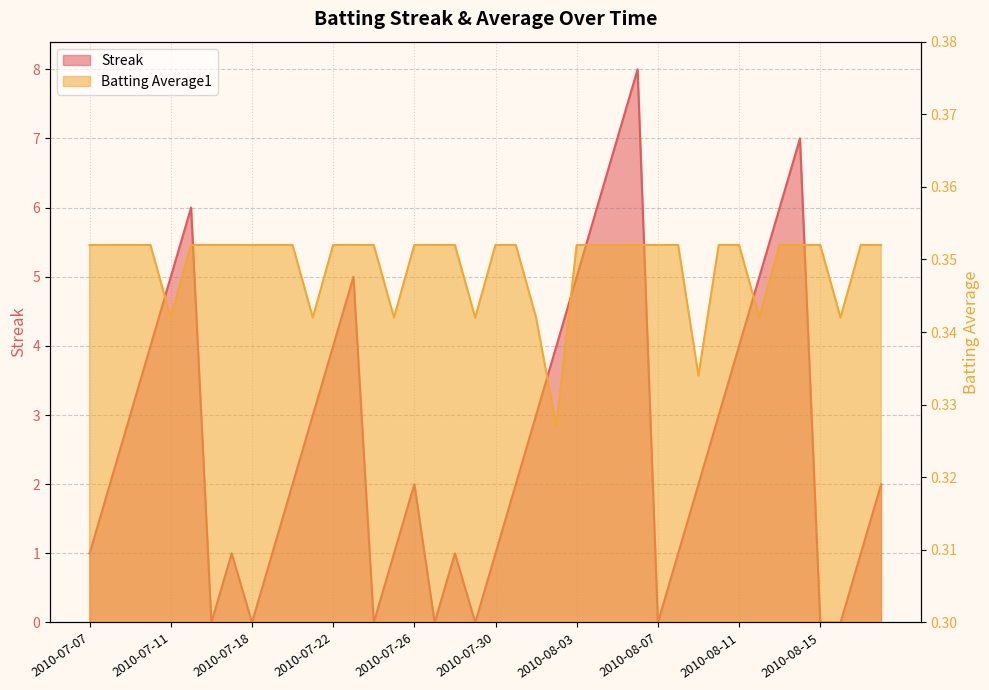

List the series in order of their overall mean, highest first.

Streak, Batting Average1